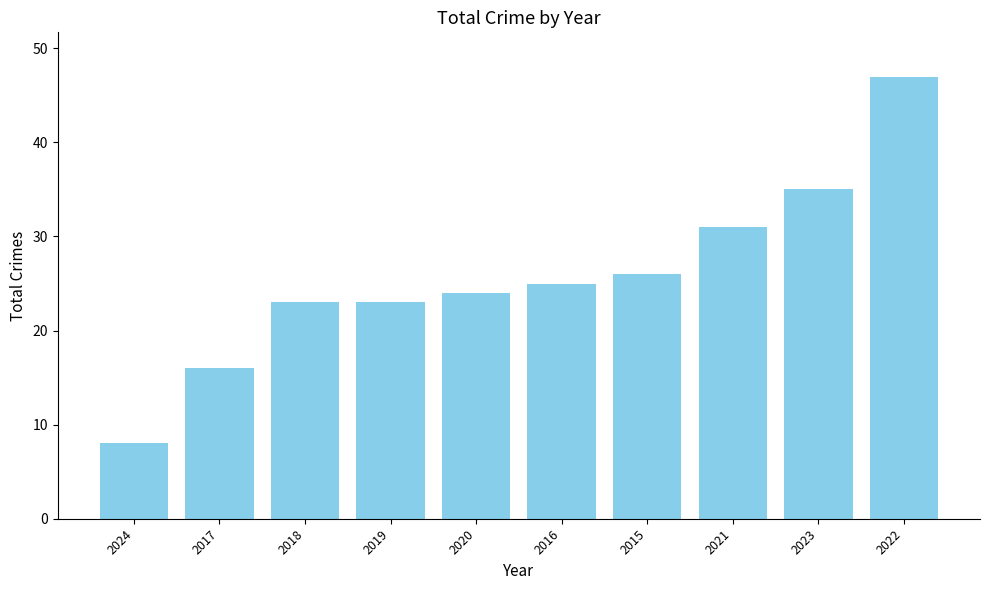

What is the difference between the values at 2021 and 2016?

6